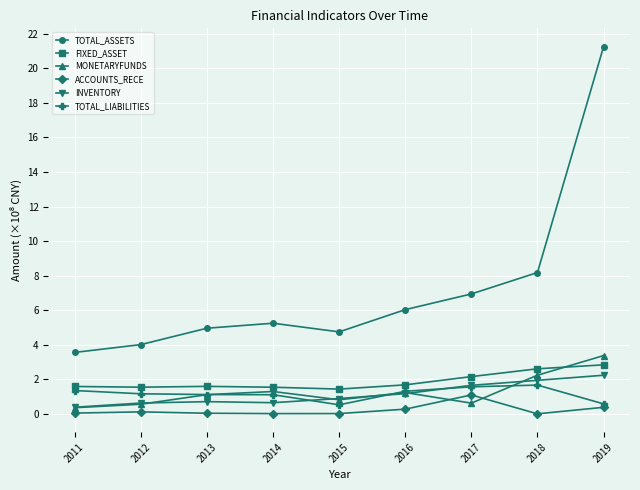

True or false: INVENTORY and TOTAL_ASSETS cross at least once.

False